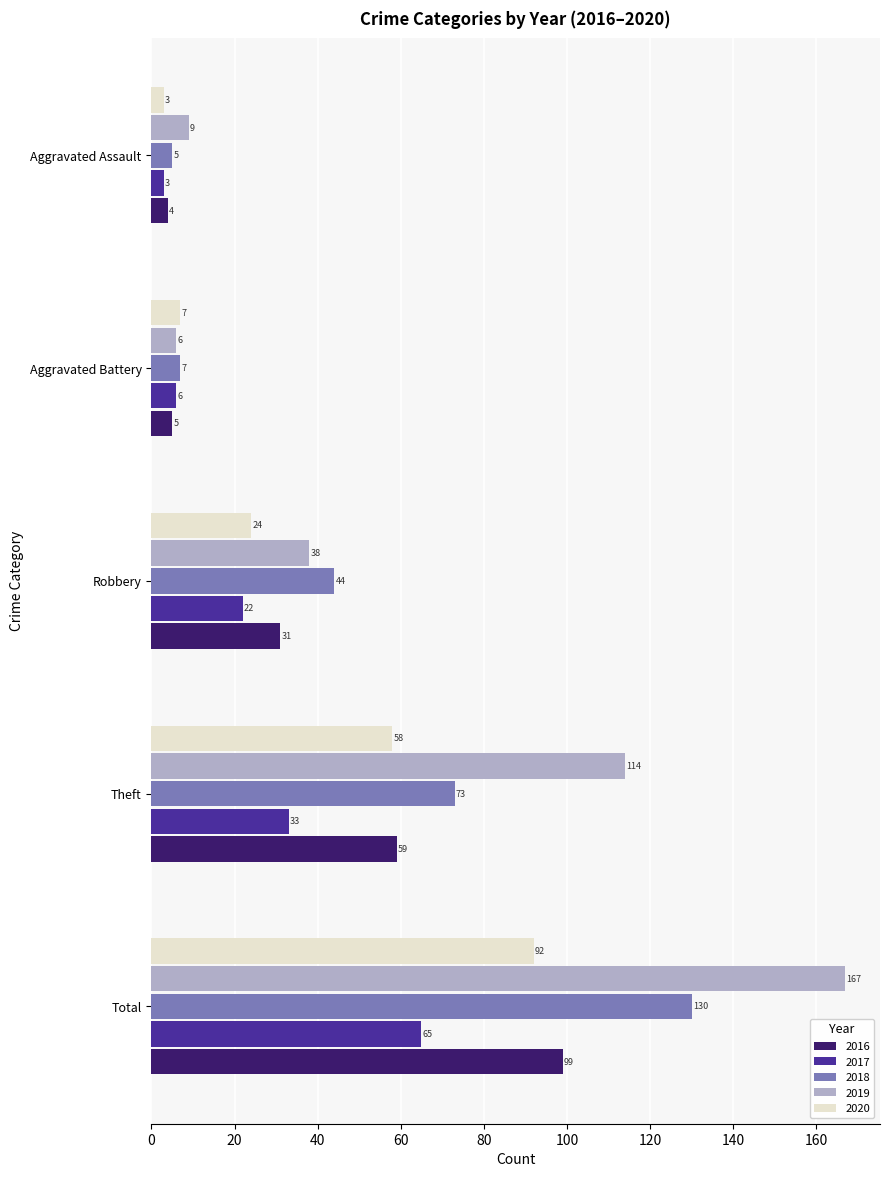

The 2020 series shows 58 at Theft. True or false?

True